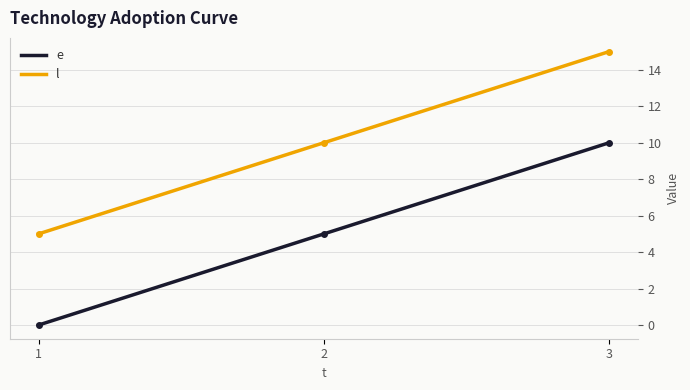

What is the spread (max minus min) of values at 2?

5